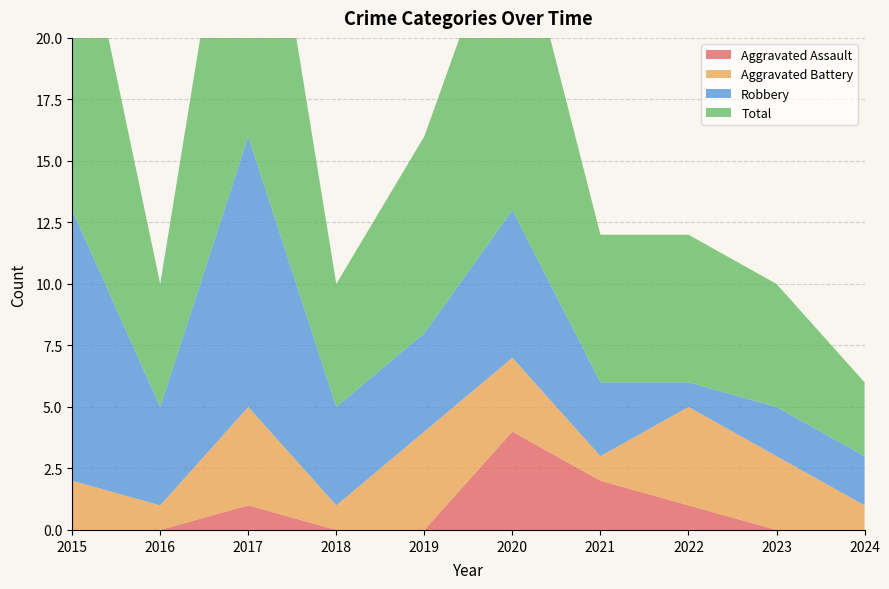

Reading right to left, list all the values displayed in this chart.

Aggravated Assault: 0	0	1	2	4	0	0	1	0	0
Aggravated Battery: 1	3	4	1	3	4	1	4	1	2
Robbery: 2	2	1	3	6	4	4	11	4	11
Total: 3	5	6	6	13	8	5	16	5	14